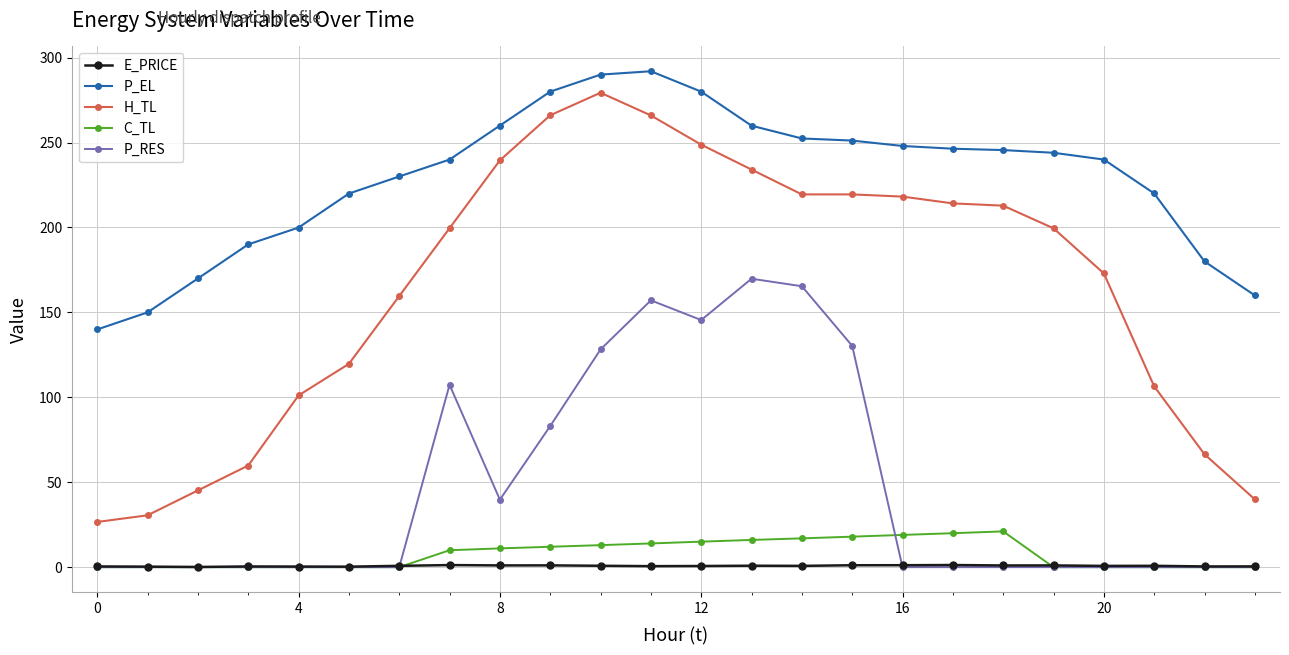

True or false: E_PRICE and P_EL cross at least once.

False